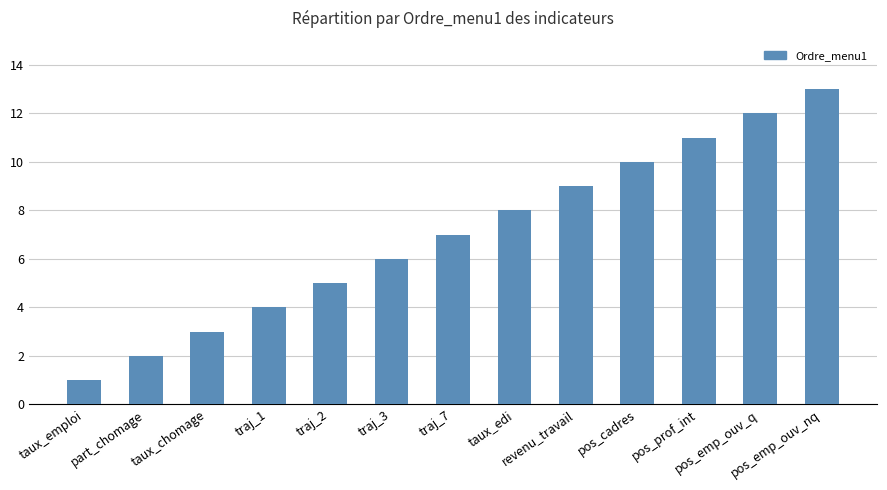

What is the difference between the second highest and second lowest values?

10